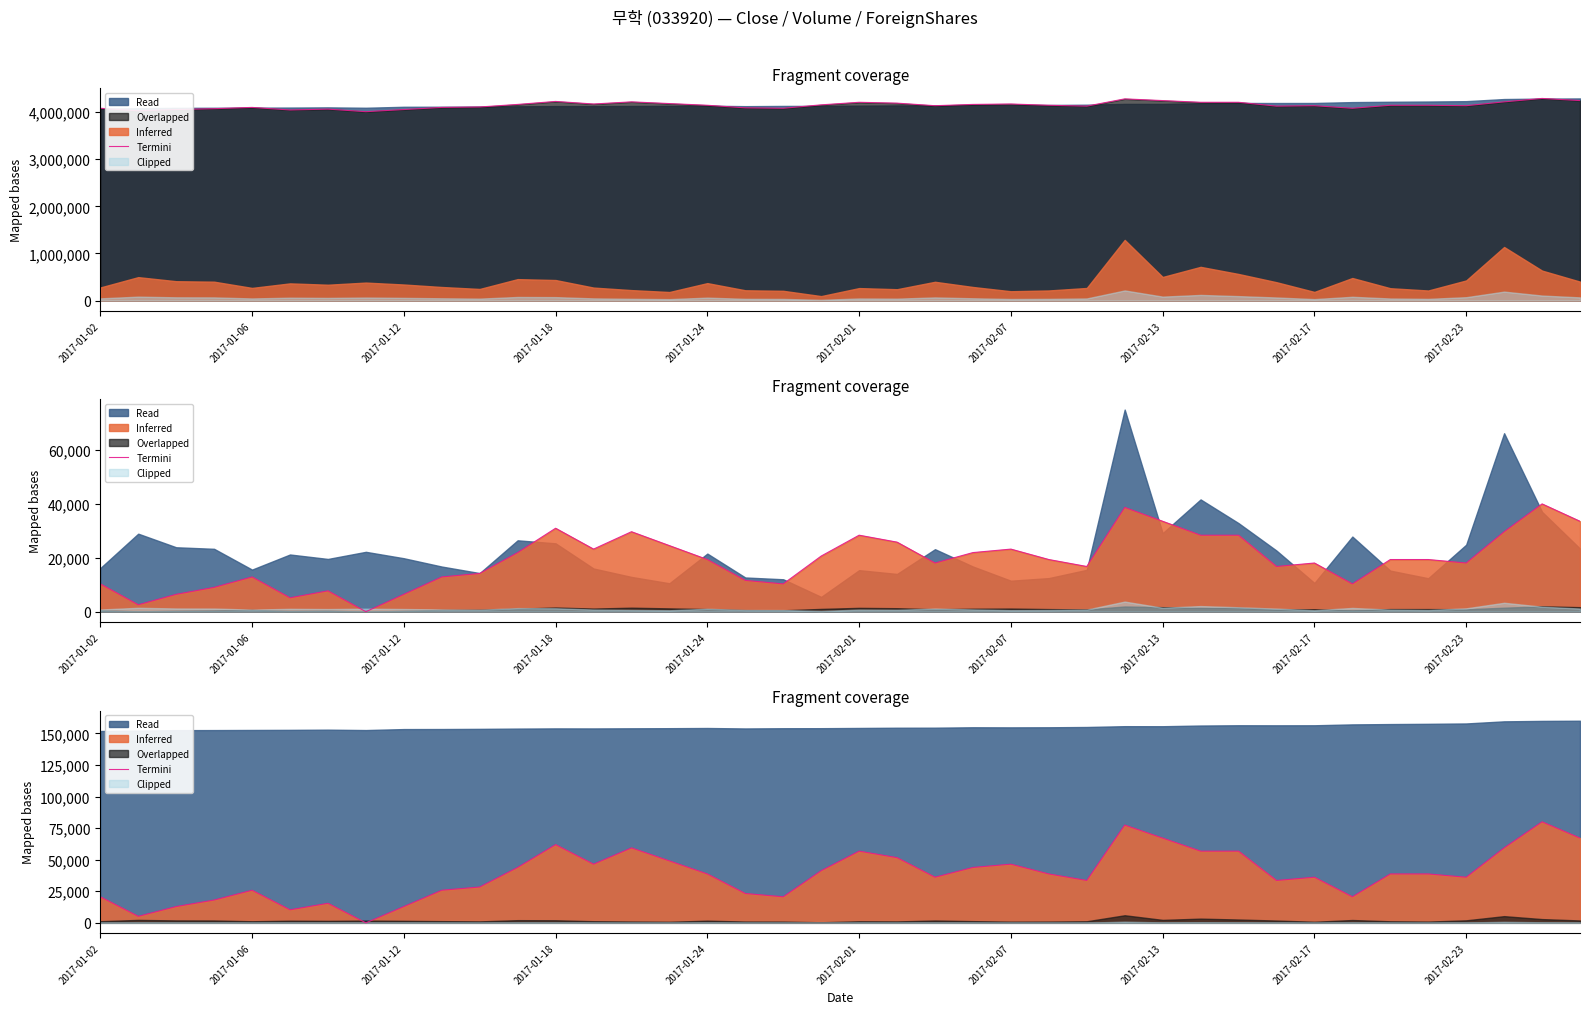

Where does the data first go above 38709?

11